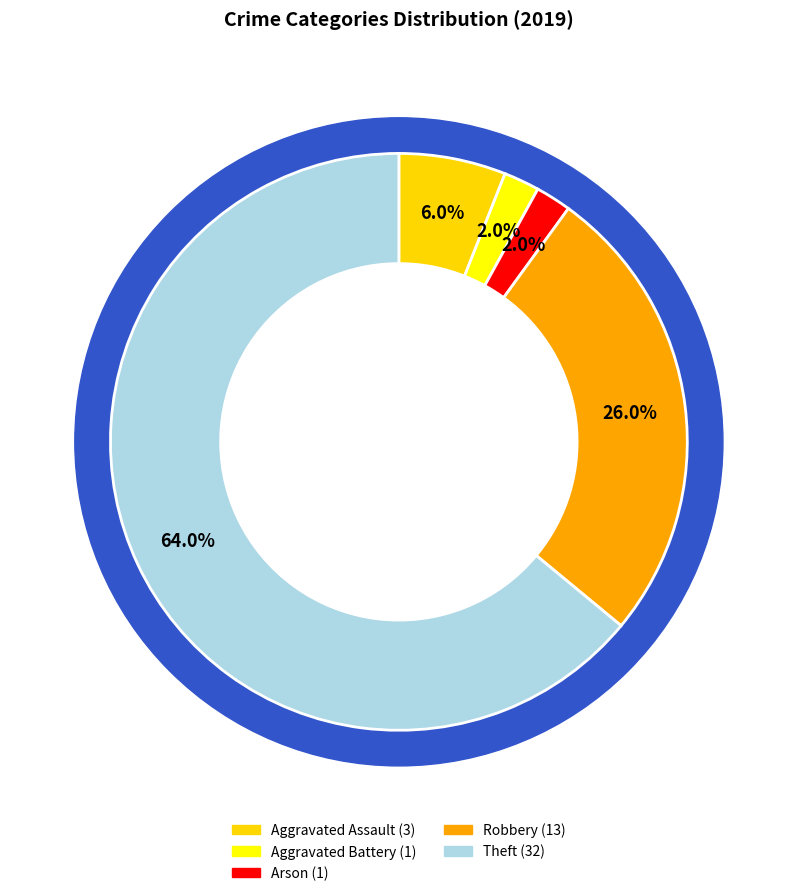

What is the majority slice?

Theft